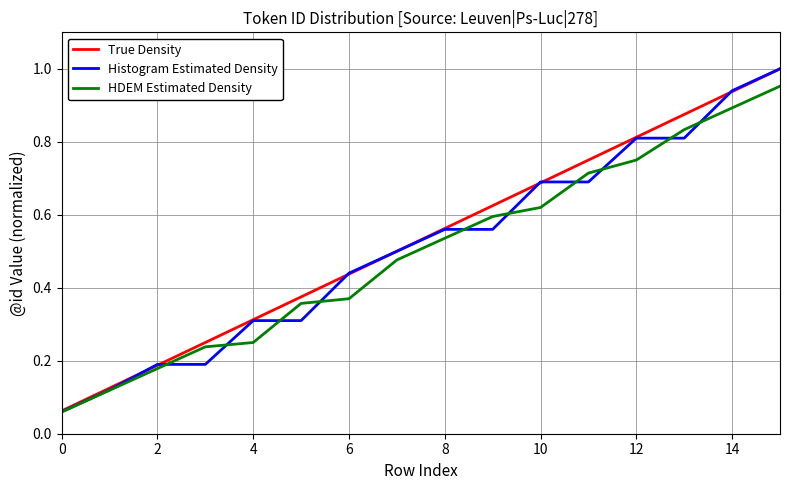

Which series has the widest spread of values?

Histogram Estimated Density